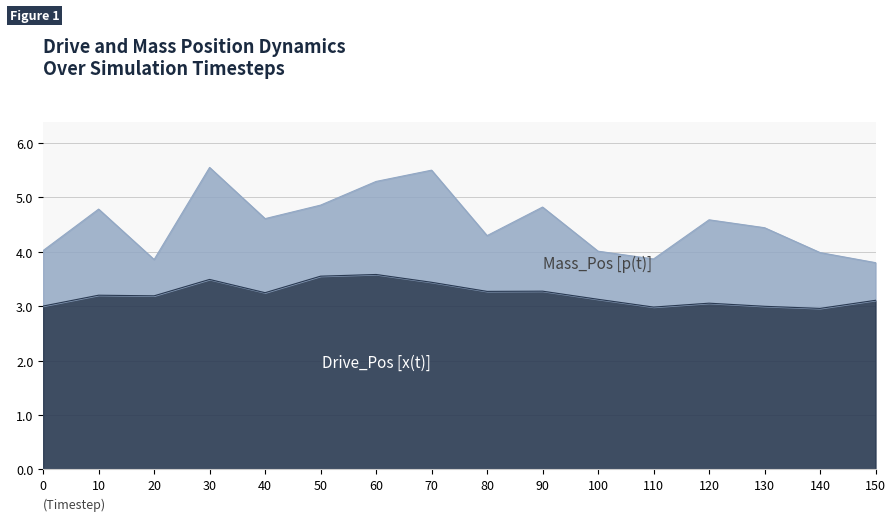

At which category is the sum across all series the highest?

30